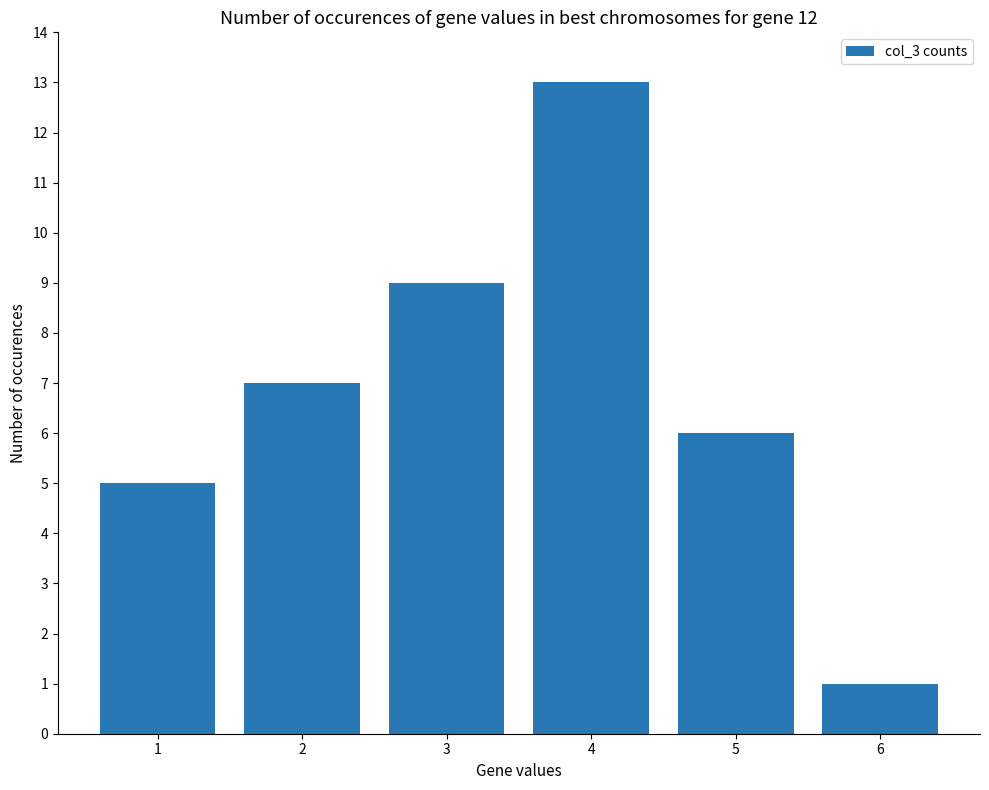

Reading right to left, transcribe all the data shown in this chart.

1	6	13	9	7	5